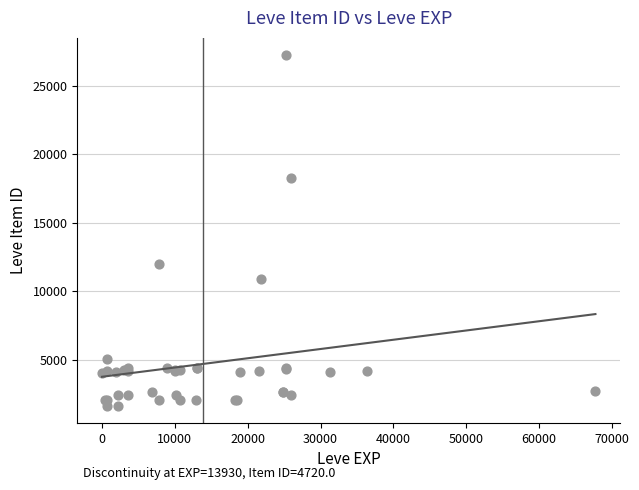

What Y value in the scatter plot is closest to 14448?

12018